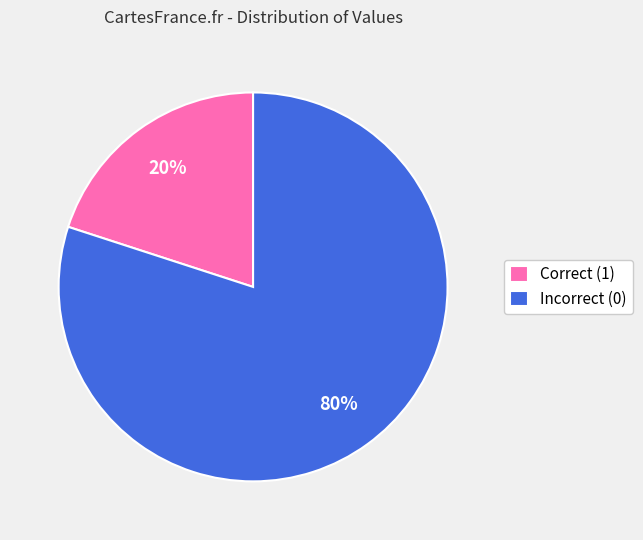

Count the number of slices in the pie.

2